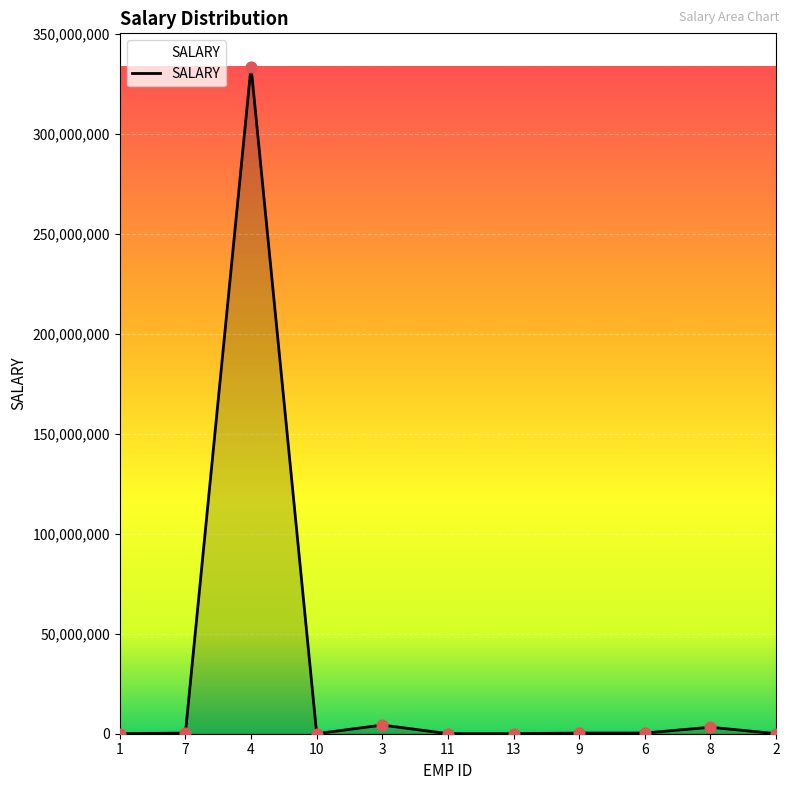

What is the ratio of the value at 7 to the value at 11?

9.6